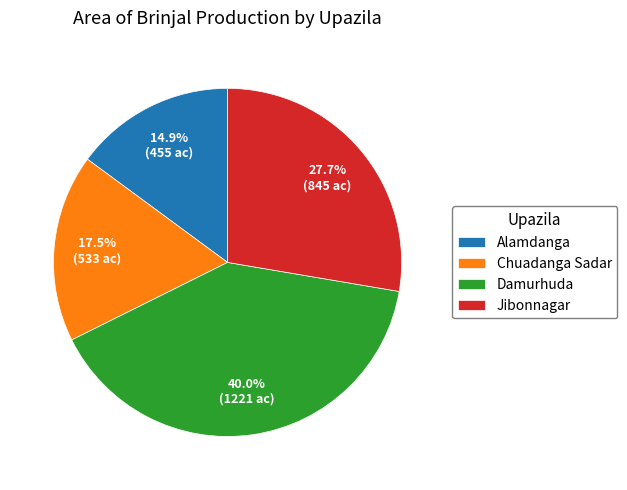

What is the smallest slice in the pie chart?

Alamdanga